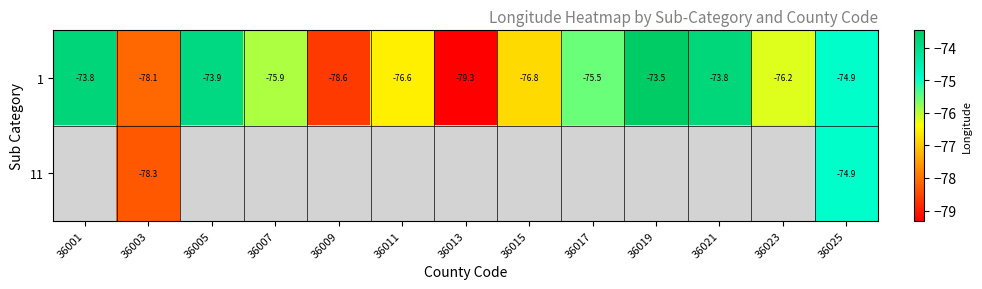

How many values in the 1 series exceed -75?

5